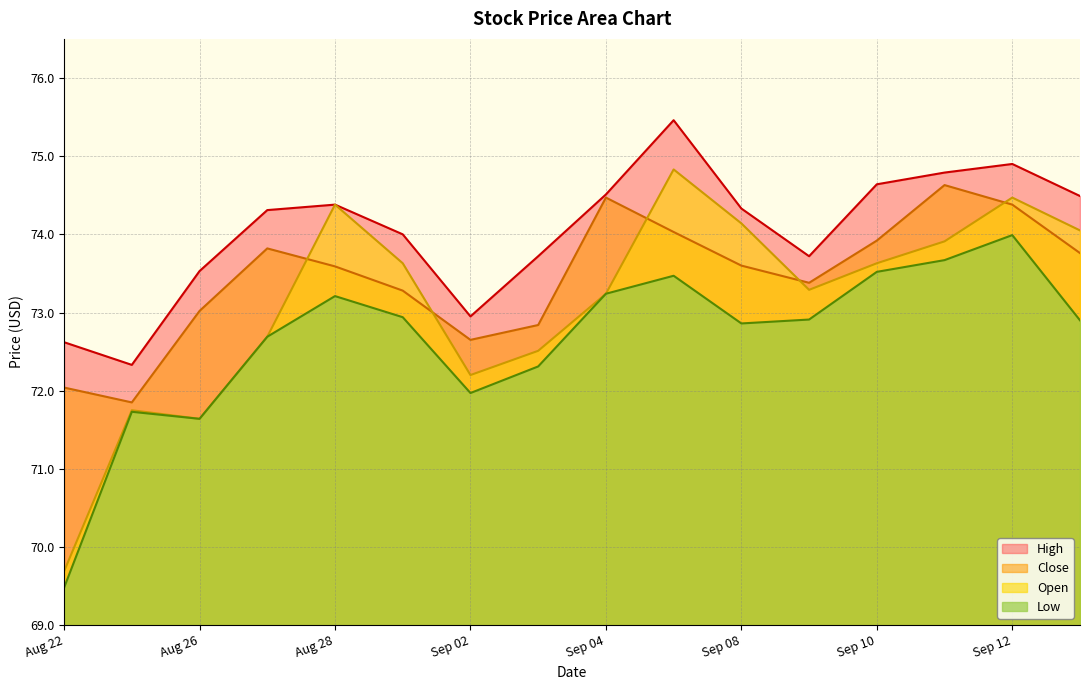

Between 2025-08-22 and 2025-09-03, which is larger?

2025-09-03